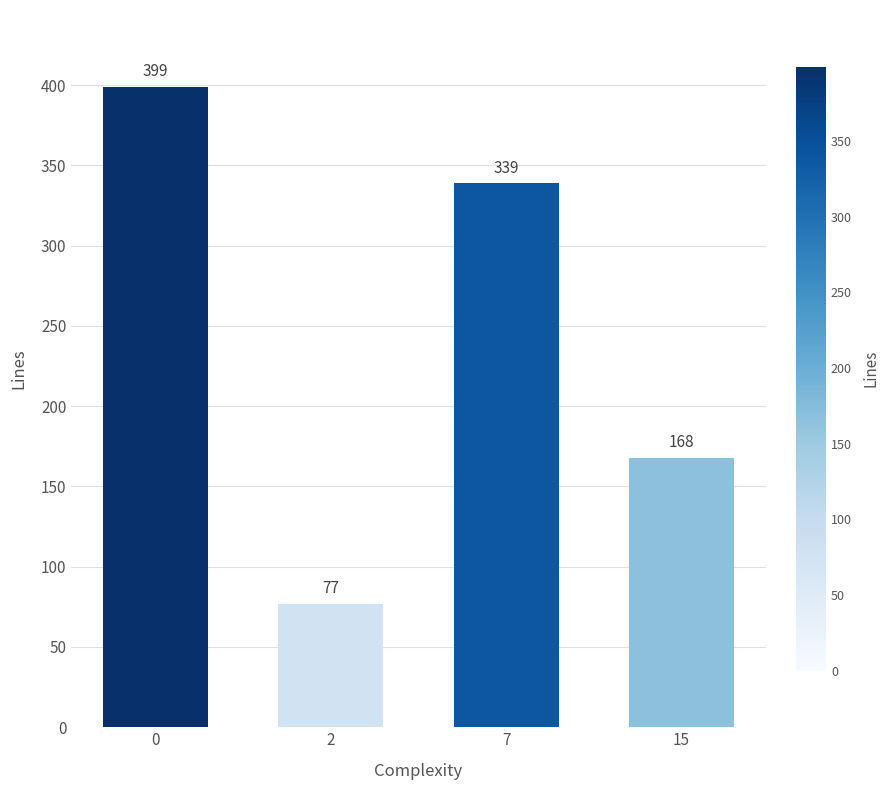

How many values are below 339?

2